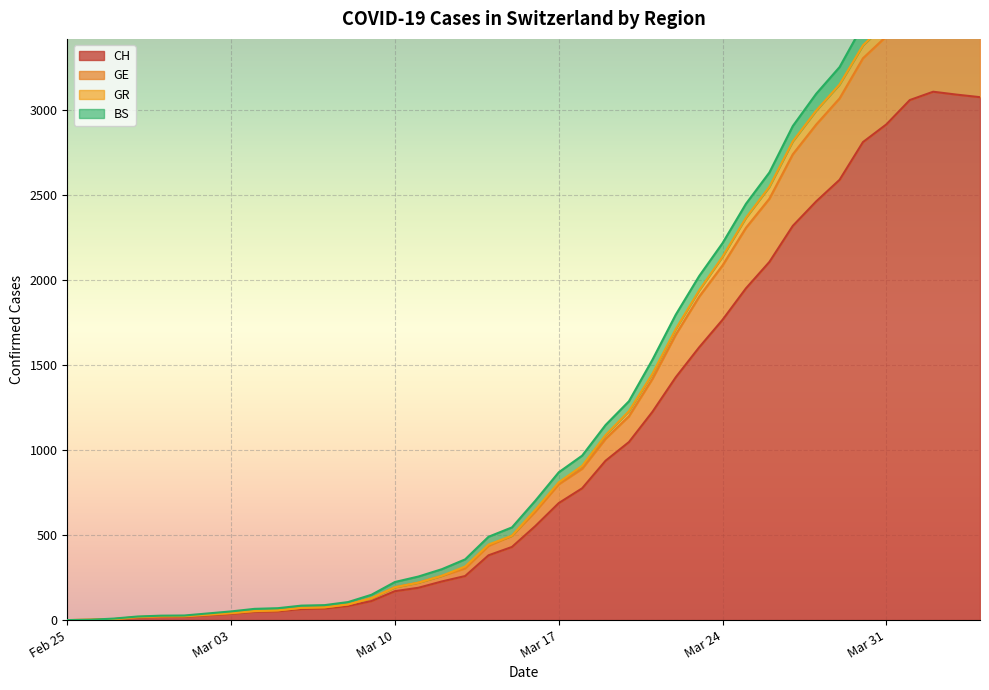

Read the CH value at 2020-03-23.

1604